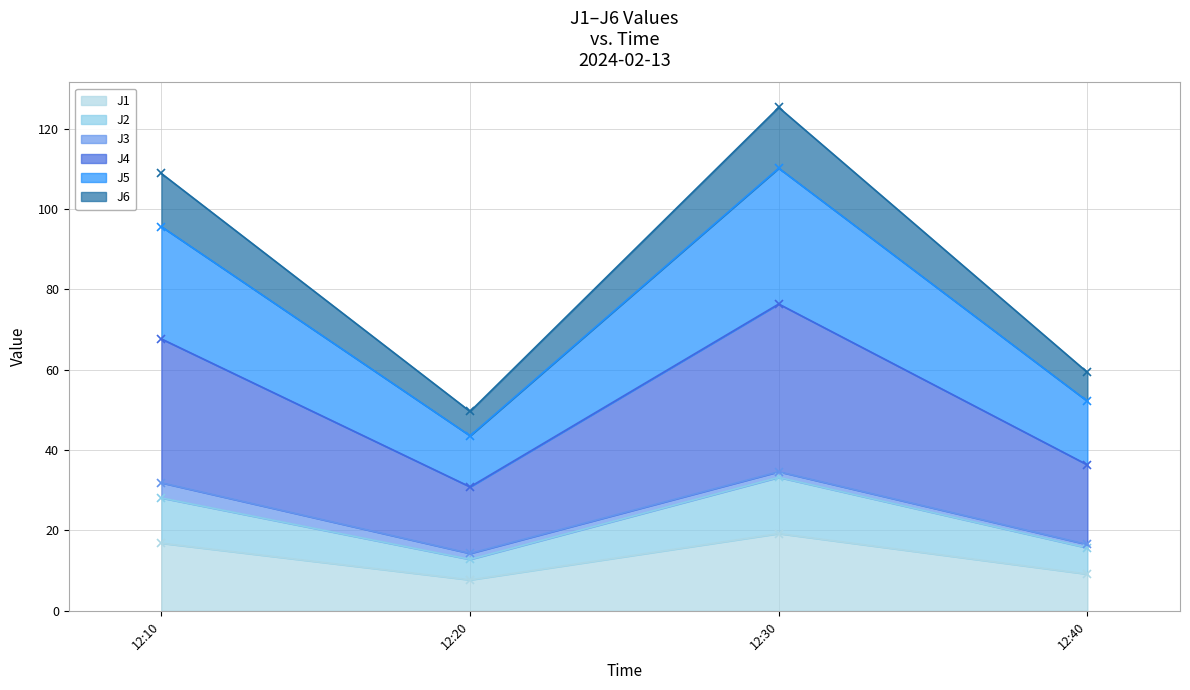

At which label is J1 closest to 13?

12:10